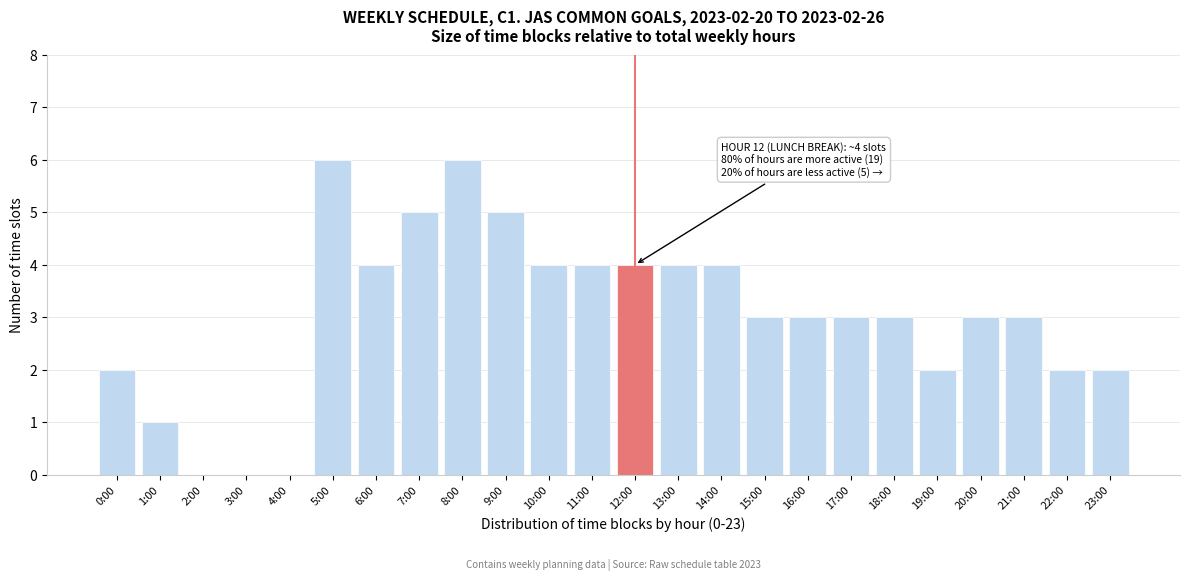

Reading right to left, list all the values displayed in this chart.

23:00=2	22:00=2	21:00=3	20:00=3	19:00=2	18:00=3	17:00=3	16:00=3	15:00=3	14:00=4	13:00=4	12:00=4	11:00=4	10:00=4	9:00=5	8:00=6	7:00=5	6:00=4	5:00=6	4:00=0	3:00=0	2:00=0	1:00=1	0:00=2